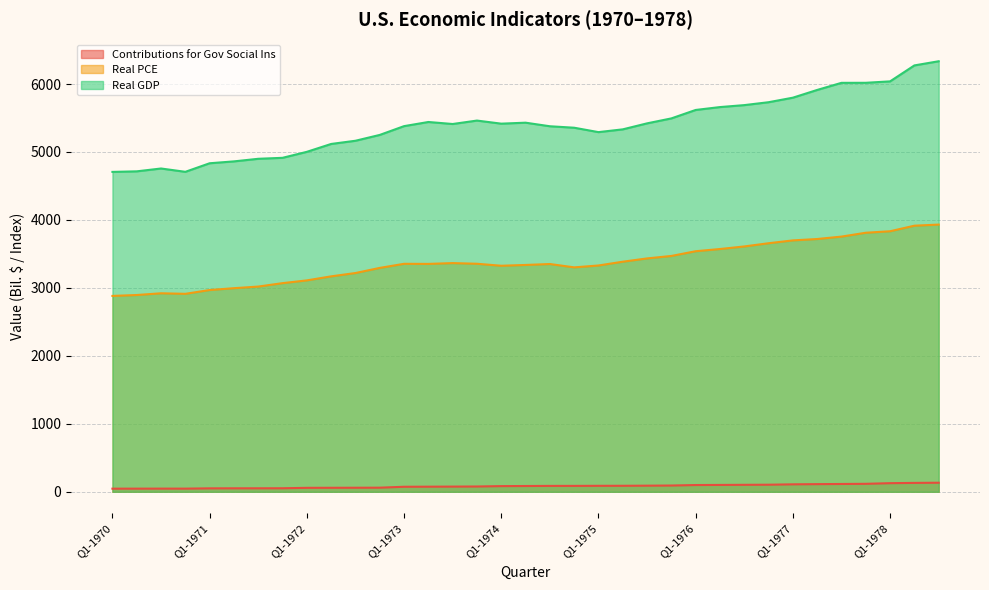

What is the difference between the Real GDP values at Q4-1972 and Q4-1971?

336.9